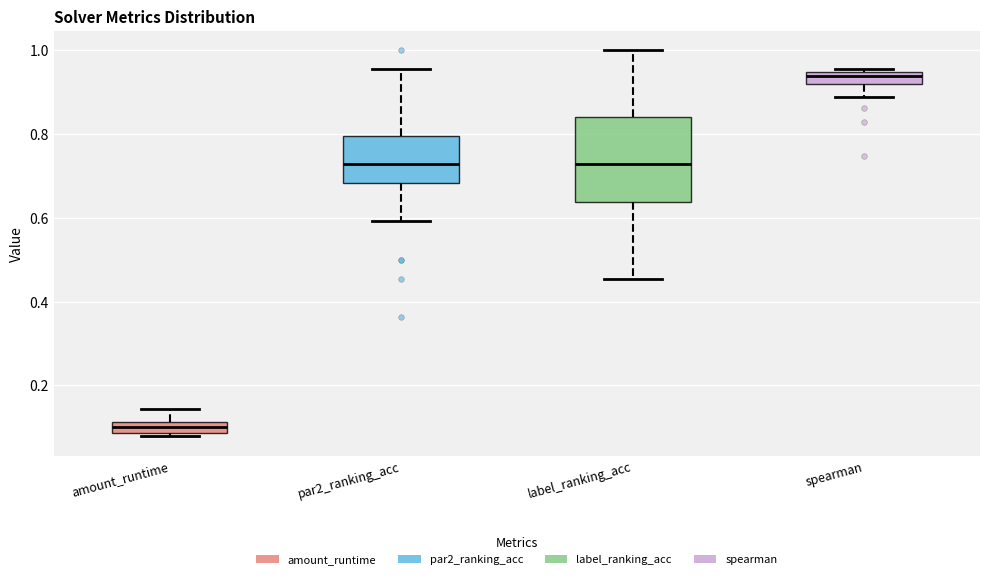

Comparing the boxes themselves (not the whiskers), which one is the tallest?

label_ranking_acc